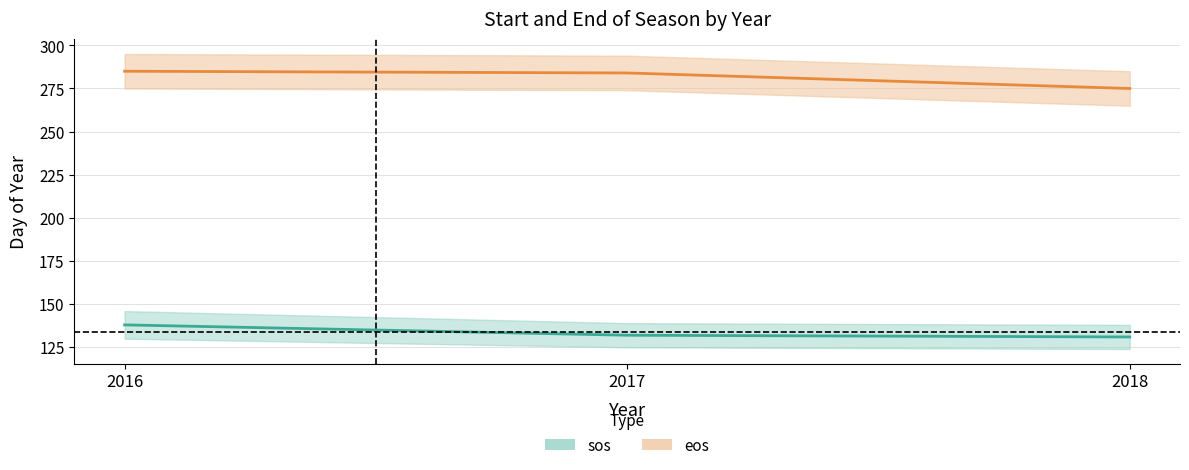

Which category has the lowest value across all series?

2018